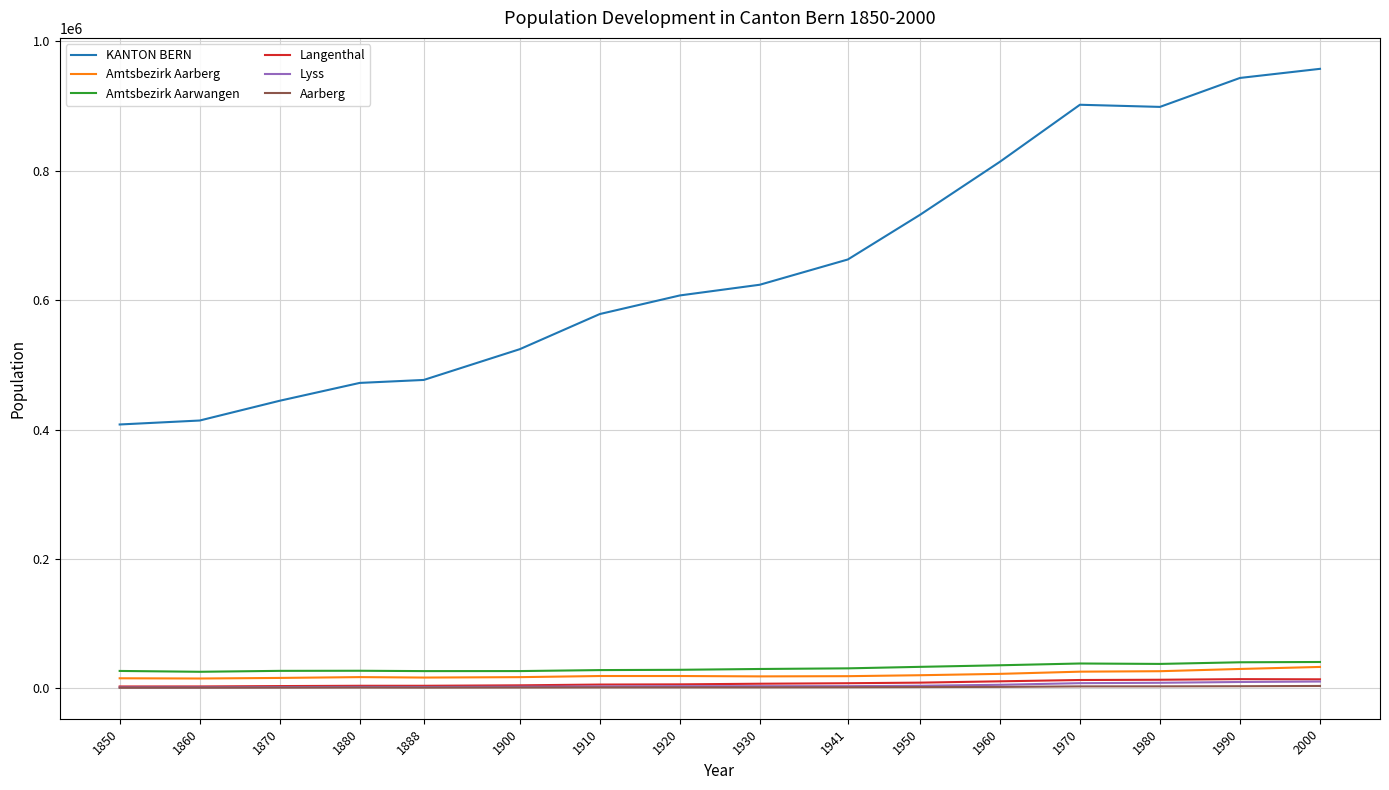

How many values in the Lyss series are below 3462?

8